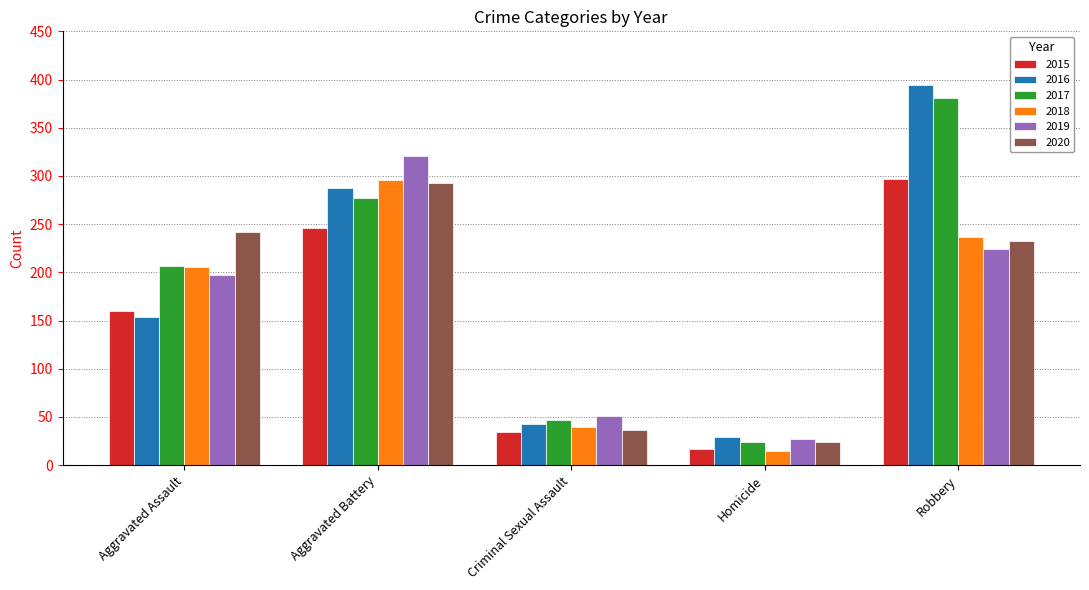

What is the spread (max minus min) of values at Homicide?

14